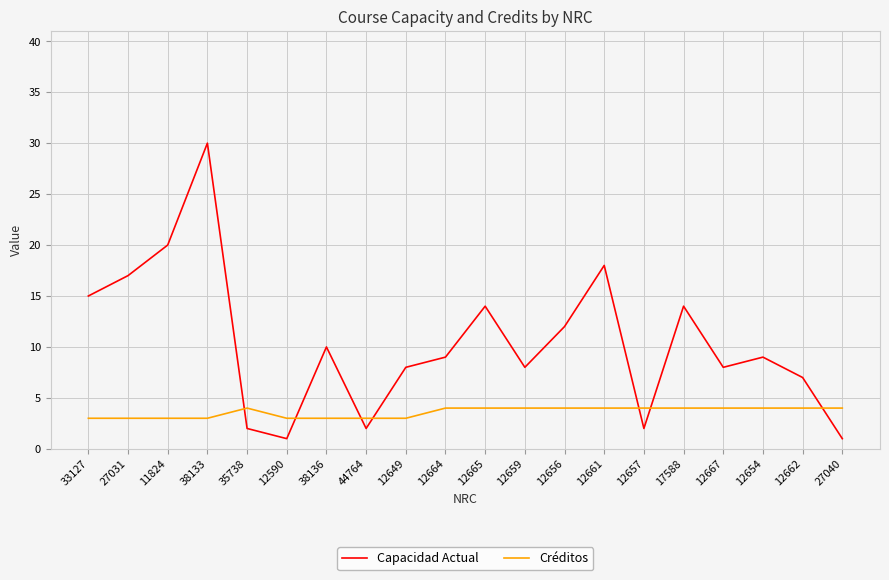

Where is Capacidad Actual nearest to the value 15?

33127